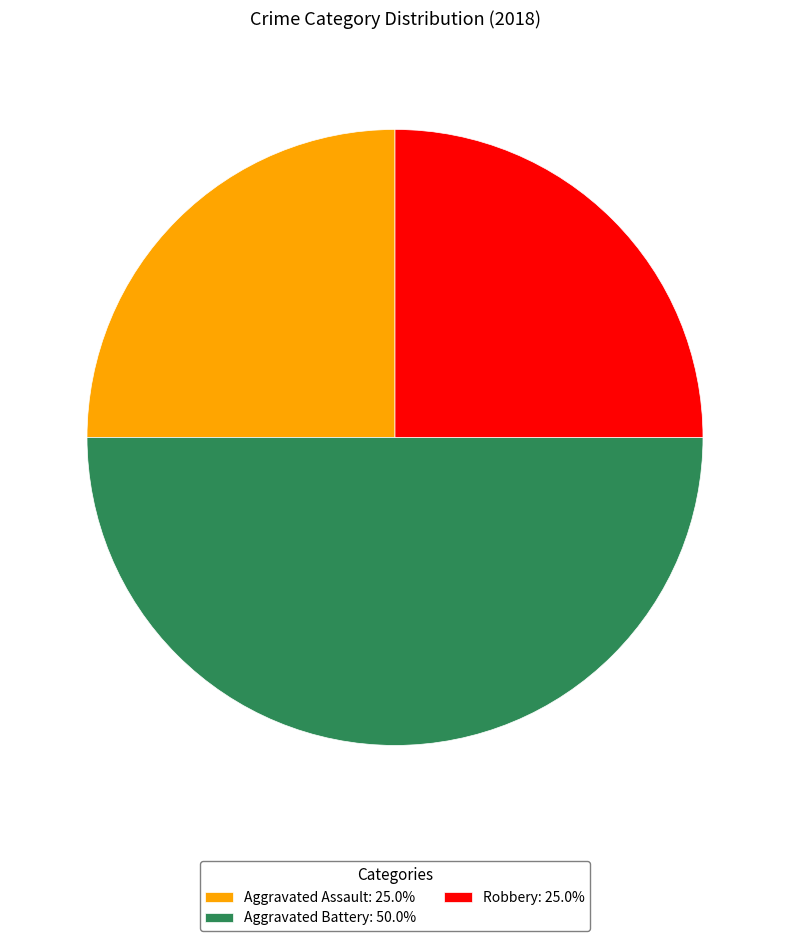

What is the ratio of the value at Aggravated Battery: 50.0% to the value at Aggravated Assault: 25.0%?

2.0